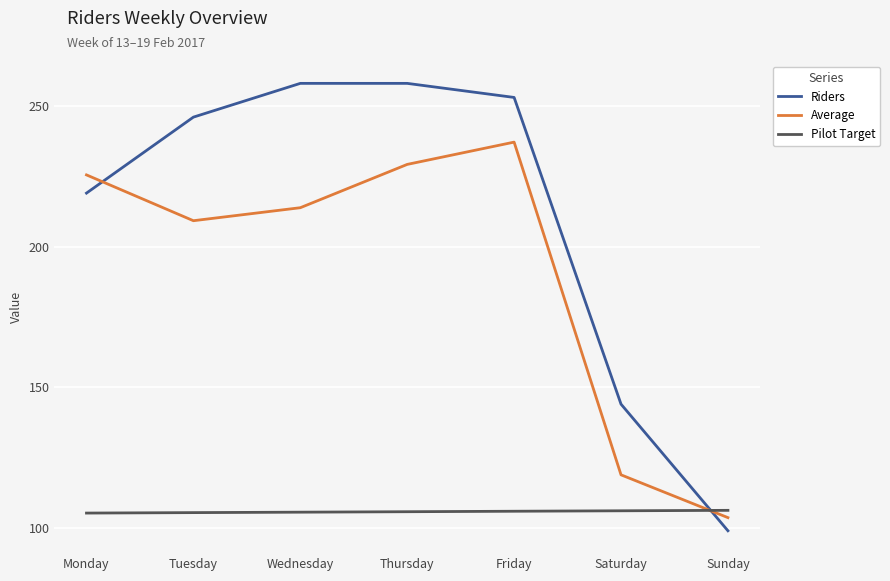

How many lines are shown in the chart?

3